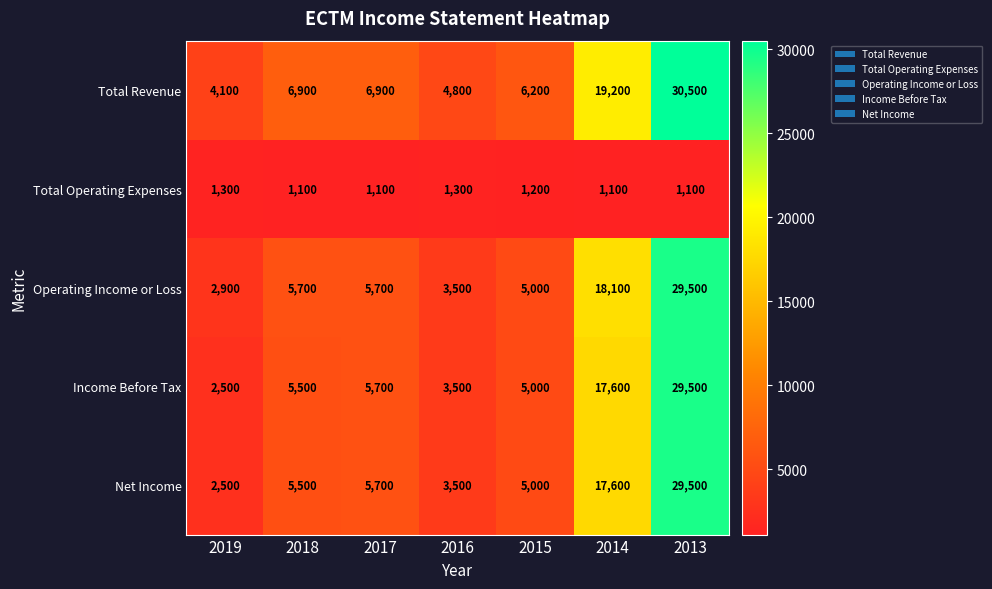

The Operating Income or Loss series shows 24272 at 2014. True or false?

False